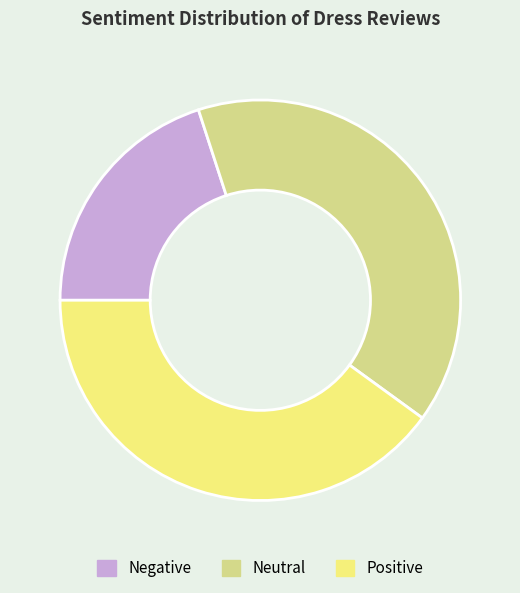

The Neutral slice represents 54% of the pie. True or false?

False